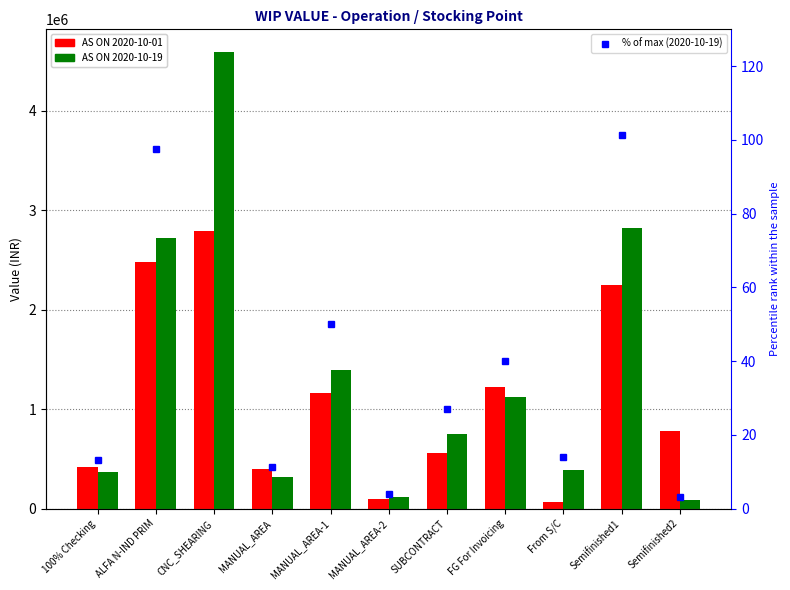

What value does the AS ON 2020-10-01 series have at ALFA N-IND PRIM?

2482194.9